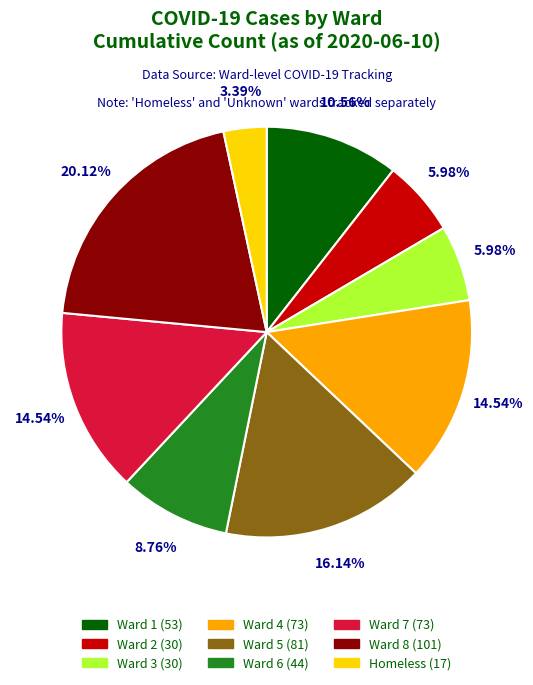

The Ward 4 slice represents 5% of the pie. True or false?

False